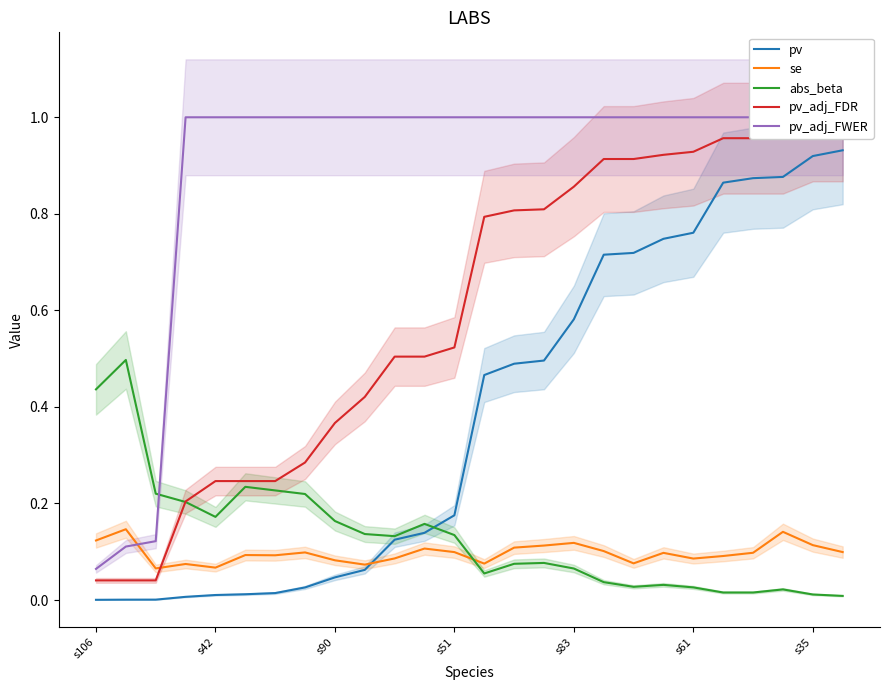

What are all the series names shown in the legend?

pv, se, abs_beta, pv_adj_FDR, pv_adj_FWER